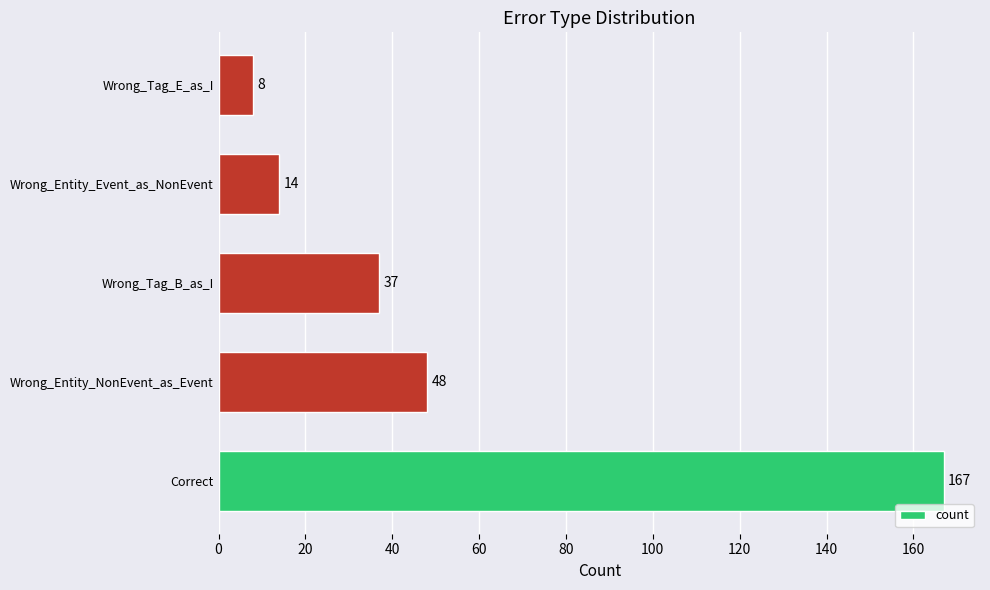

True or false: the data shows 14 at Wrong_Entity_Event_as_NonEvent.

True